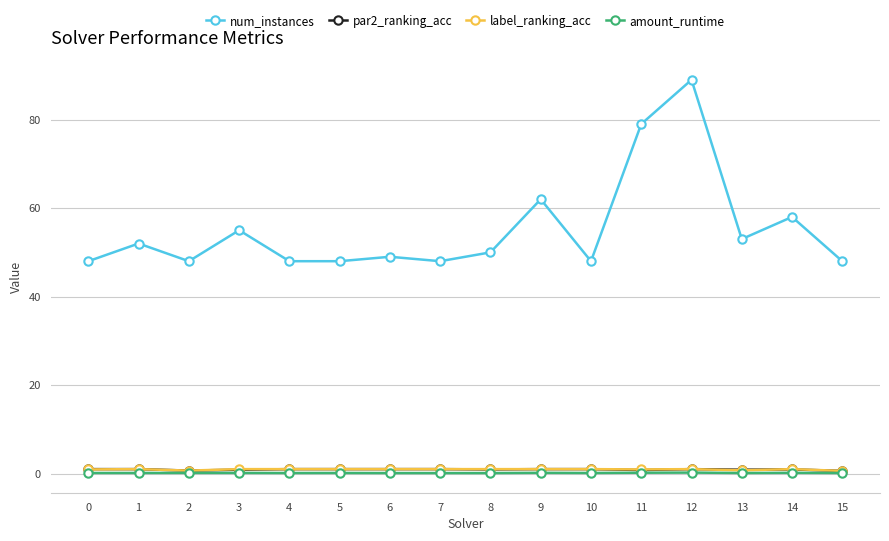

What is the difference between the maximum and minimum values in the par2_ranking_acc series?

0.4